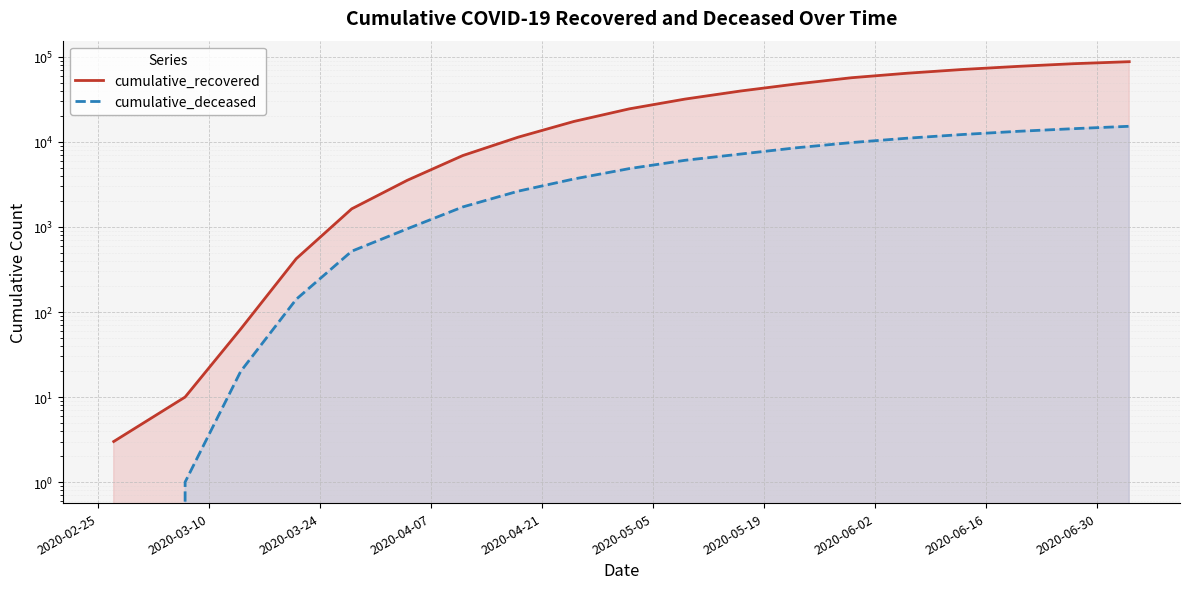

What position from the left is 2020-05-05?

6